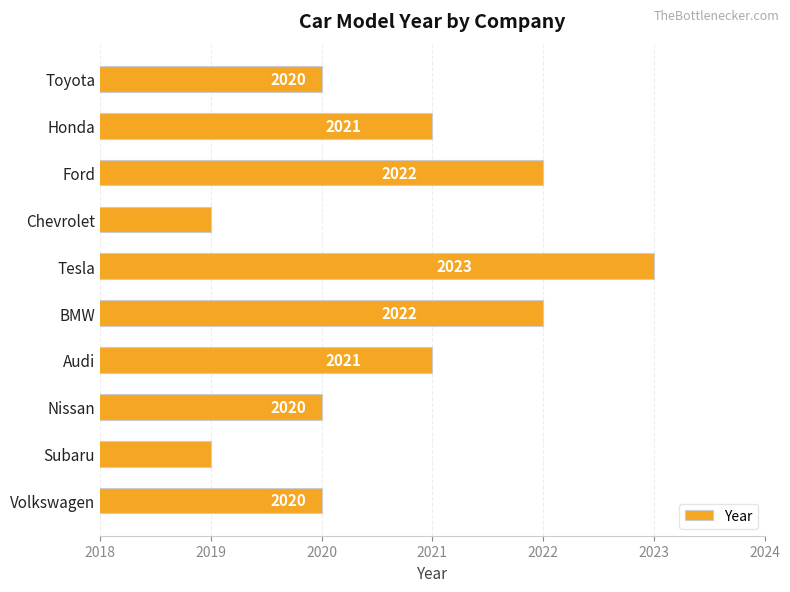

What position from the bottom is Subaru?

2